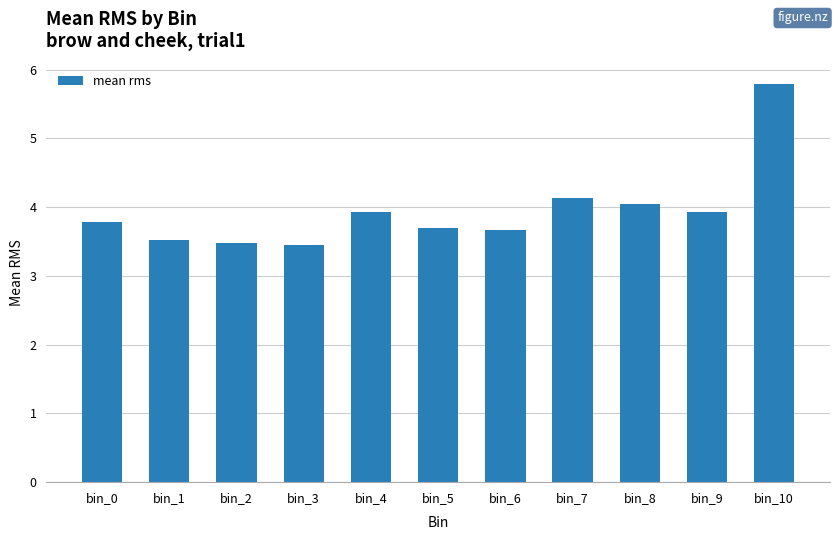

Reading right to left, list all the values displayed in this chart.

bin_10=5.8	bin_9=3.9	bin_8=4.0	bin_7=4.1	bin_6=3.7	bin_5=3.7	bin_4=3.9	bin_3=3.4	bin_2=3.5	bin_1=3.5	bin_0=3.8